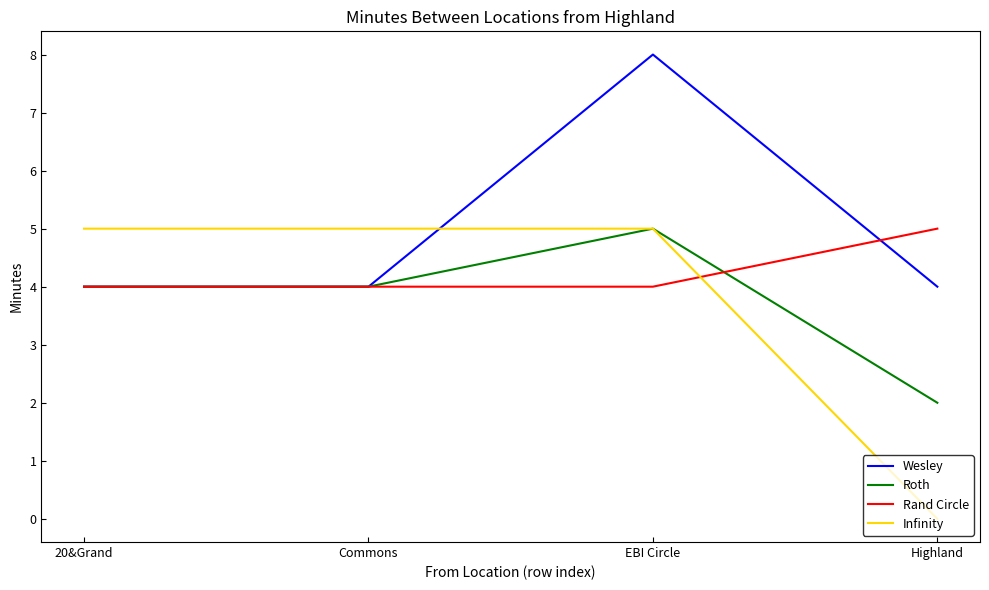

What is the difference between the maximum and minimum values in the Roth series?

3